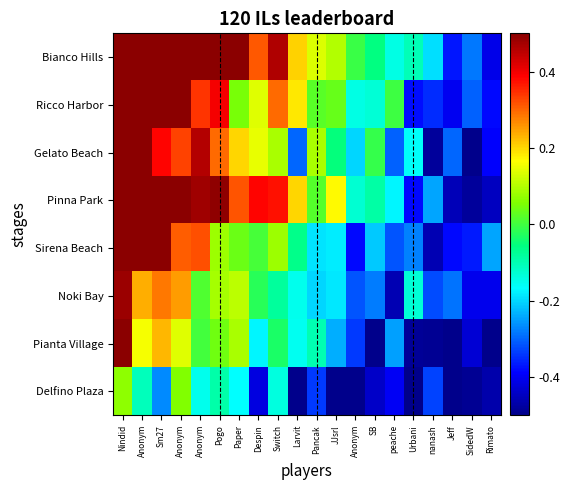

At which category is the sum across all series the highest?

Nindid